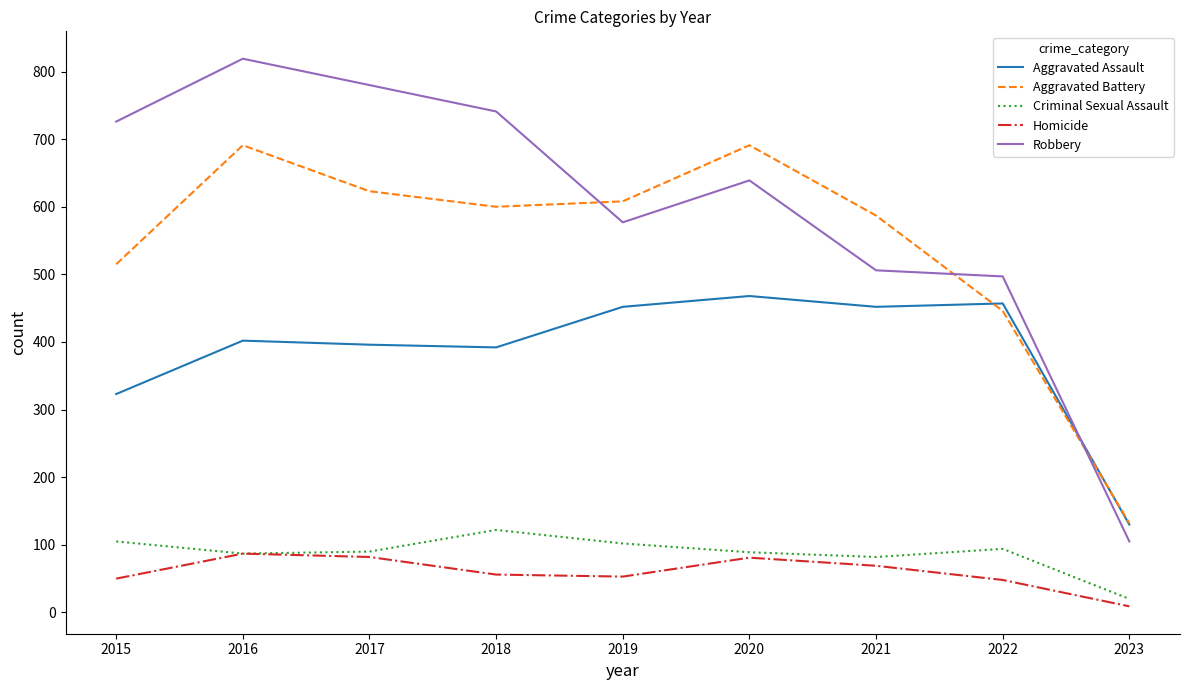

Which series has the largest range (max minus min)?

Robbery